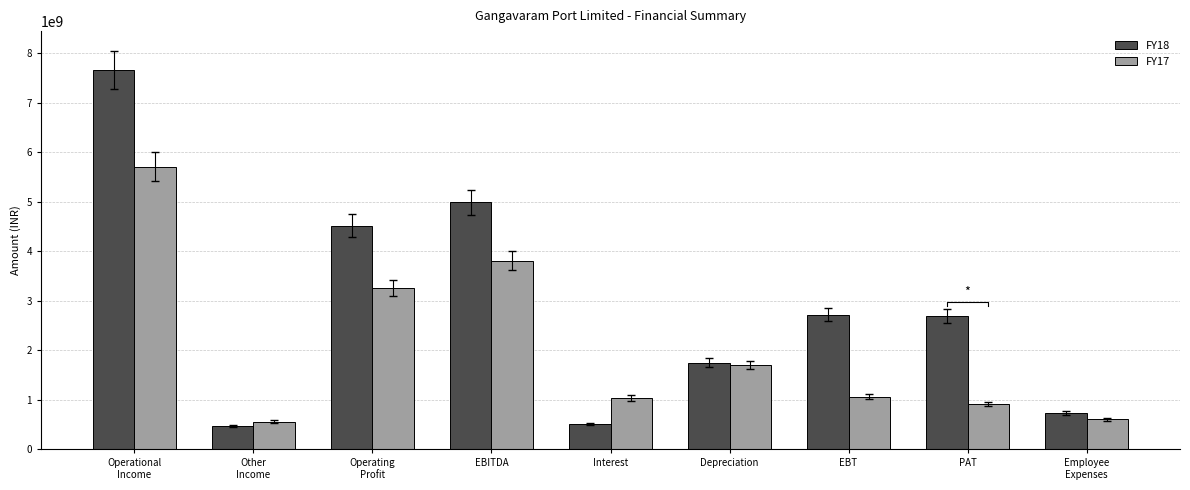

Rank the series by their maximum value, from highest to lowest.

FY18, FY17